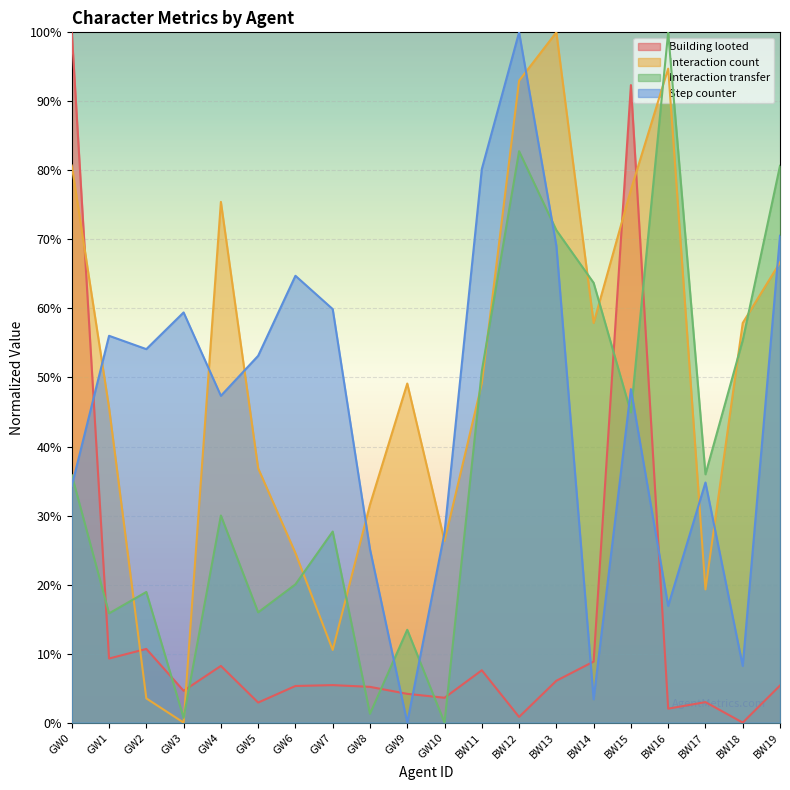

What position from the left is BW18?

19